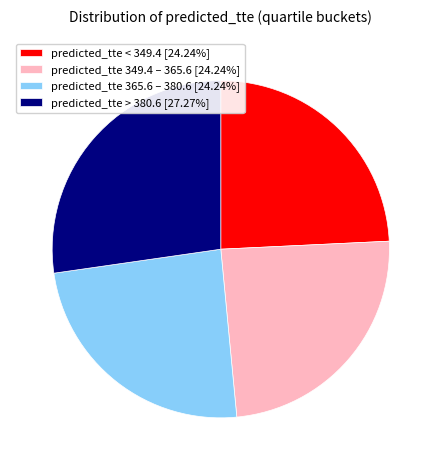

Is predicted_tte 349.4 – 365.6 [24.24%] the majority of the pie?

No